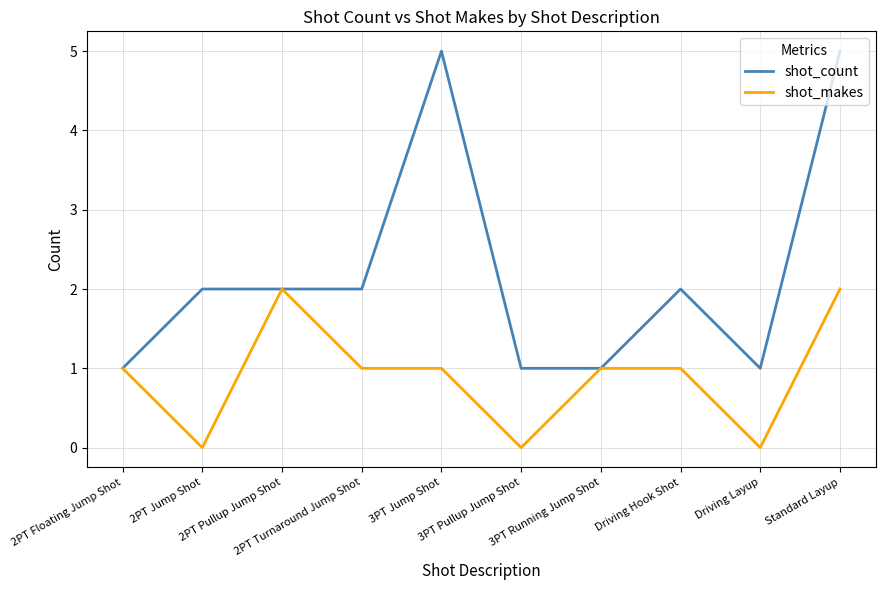

Reading left to right, transcribe all the data shown in this chart.

shot_count: 1	2	2	2	5	1	1	2	1	5
shot_makes: 1	0	2	1	1	0	1	1	0	2